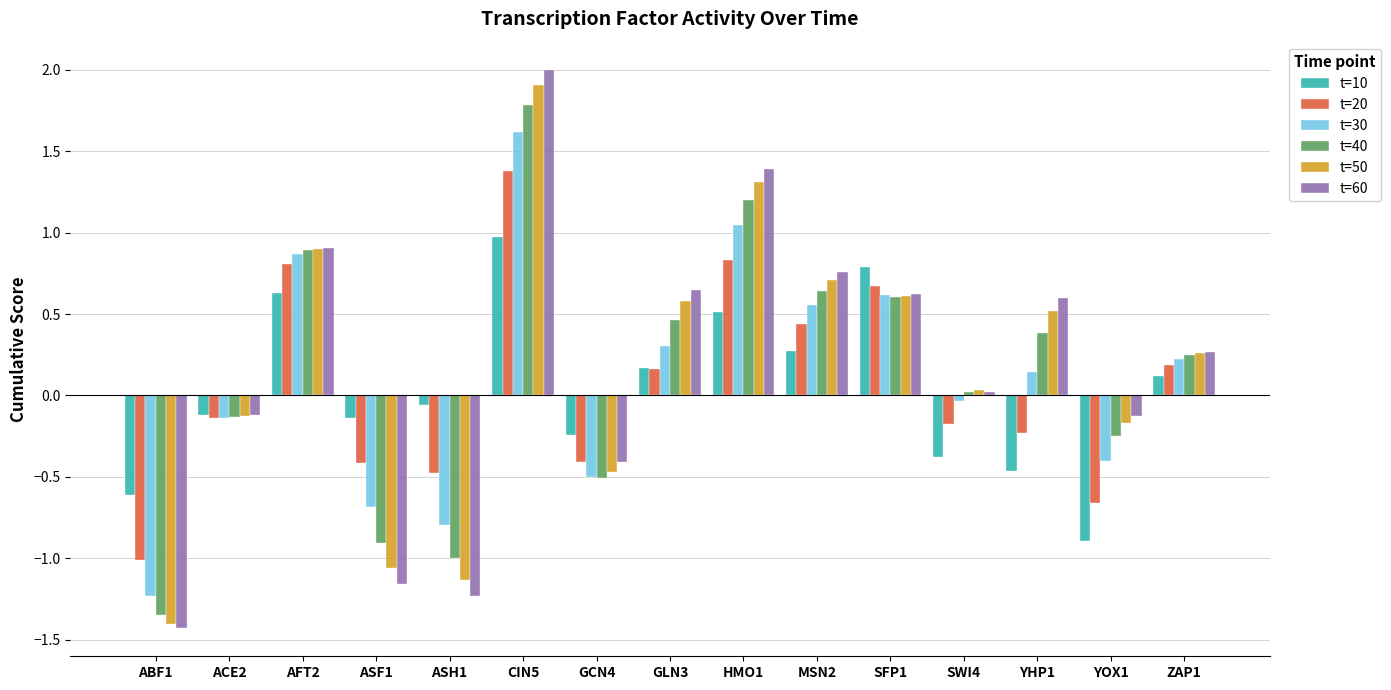

What is the maximum value for t=30?

1.6